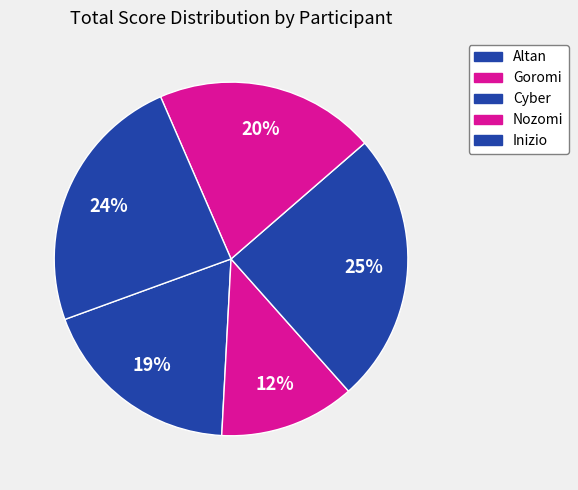

Rank the categories by value from lowest to highest.

Goromi, Altan, Nozomi, Inizio, Cyber